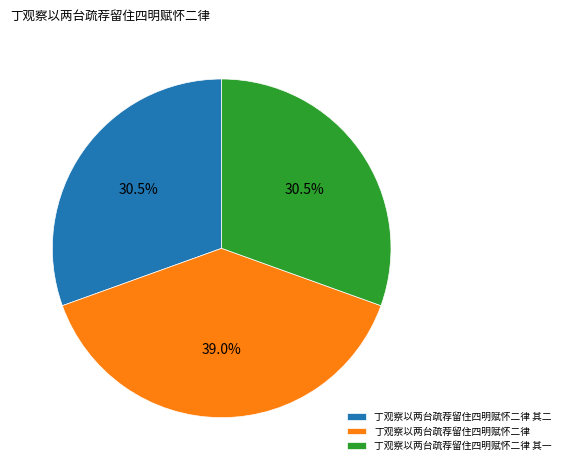

Approximately how many times larger is the value at 丁观察以两台疏荐留住四明赋怀二律 其一 compared to 丁观察以两台疏荐留住四明赋怀二律 其二?

1.0